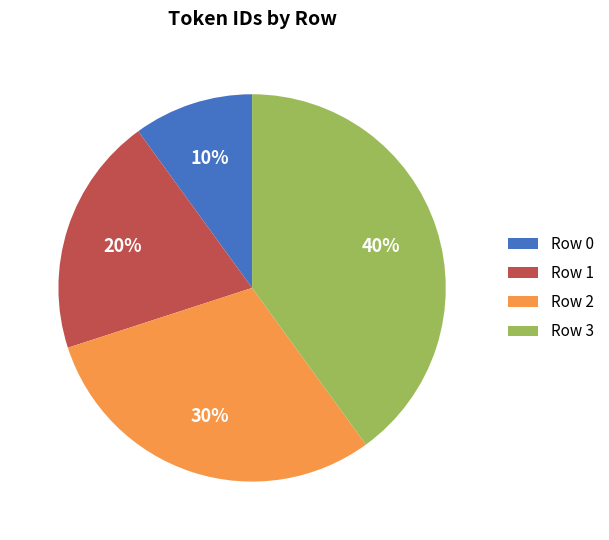

Is the sum of Row 3 and Row 1 greater than half?

Yes